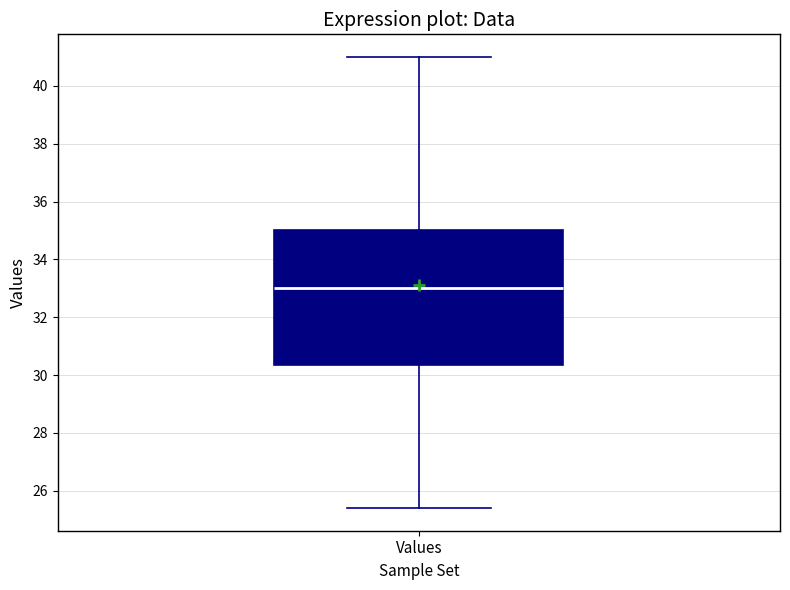

Read this box plot against the y-axis: the position of the median line, the range covered by the box, and the ends of both whiskers. The values are not printed on the chart, so give them approximately, as read against the axis.

median 33.0, box 30.4 to 35.0, whiskers 25.4 to 41.0